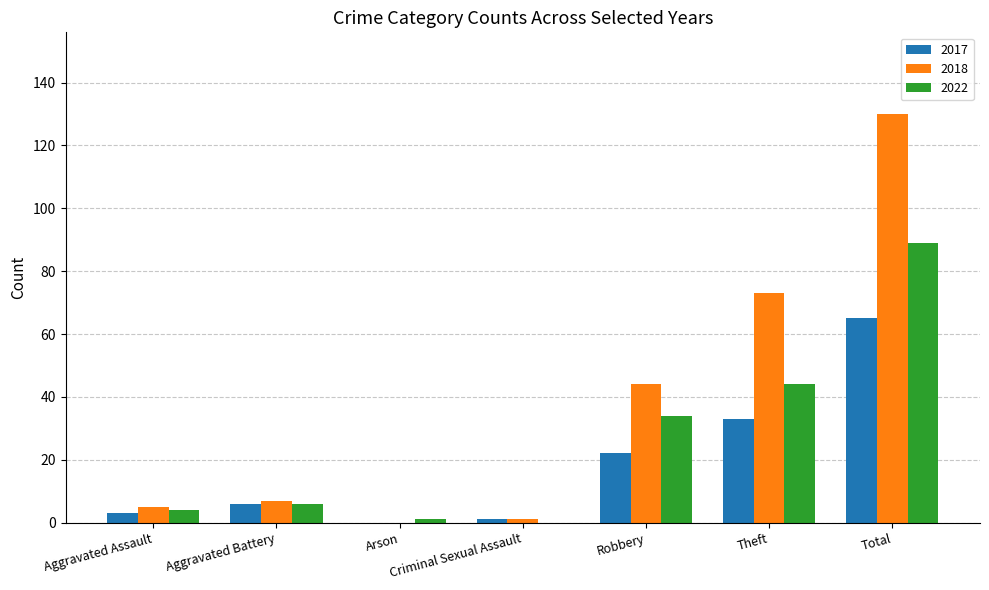

Which series has the largest range (max minus min)?

2018